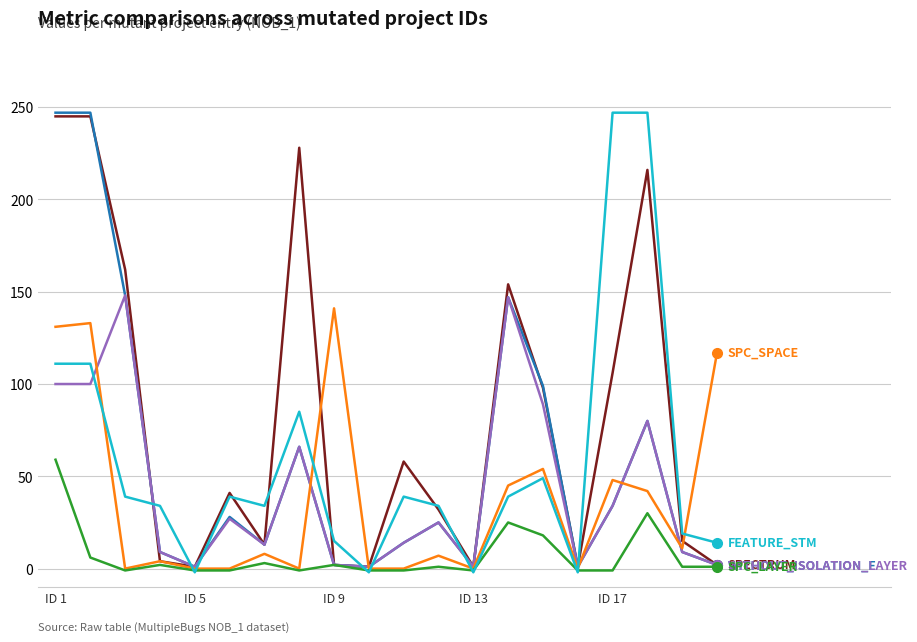

What is the greatest value displayed?

247